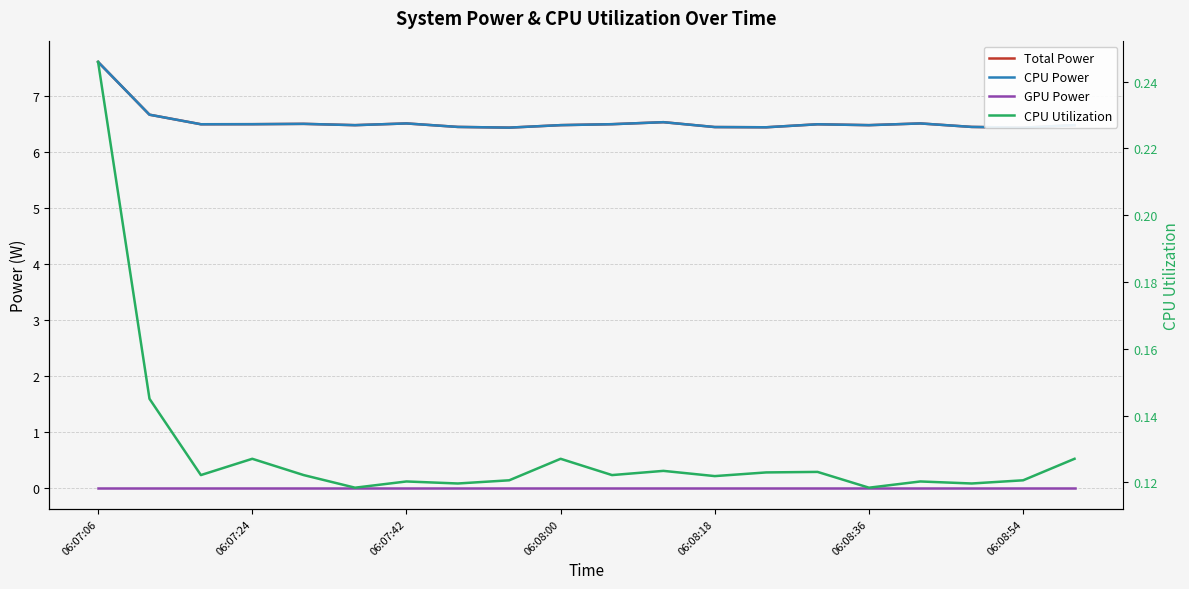

What is the difference between the highest and lowest values at 8?

6.4